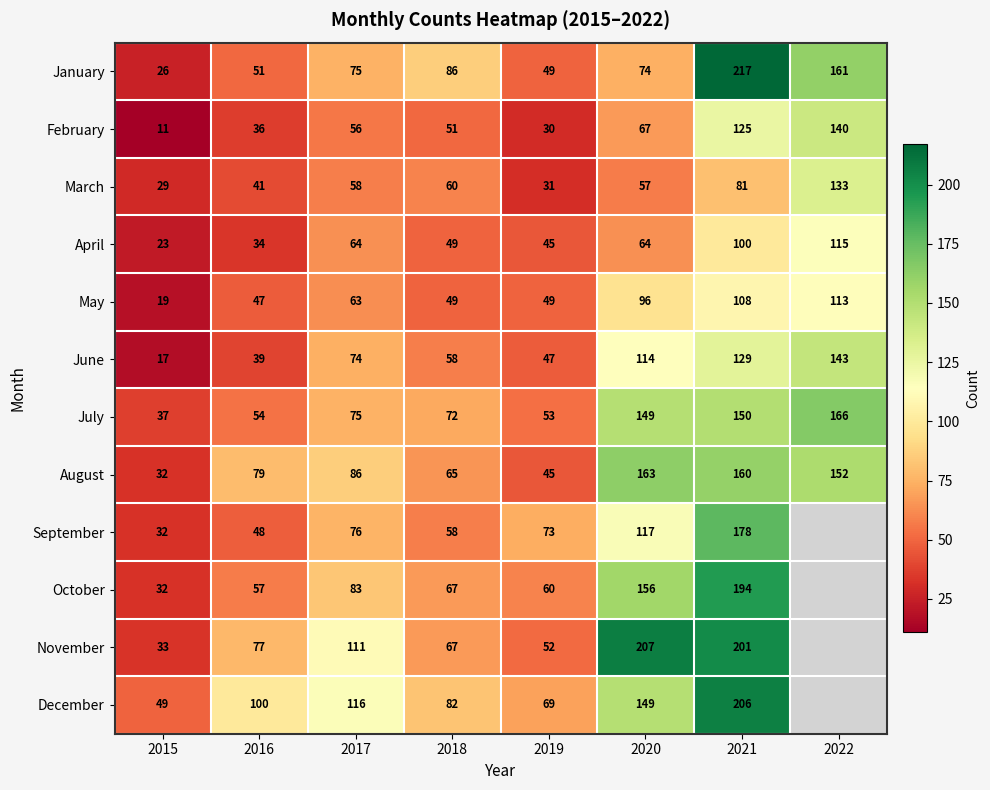

The February series shows 18 at 2015. True or false?

False